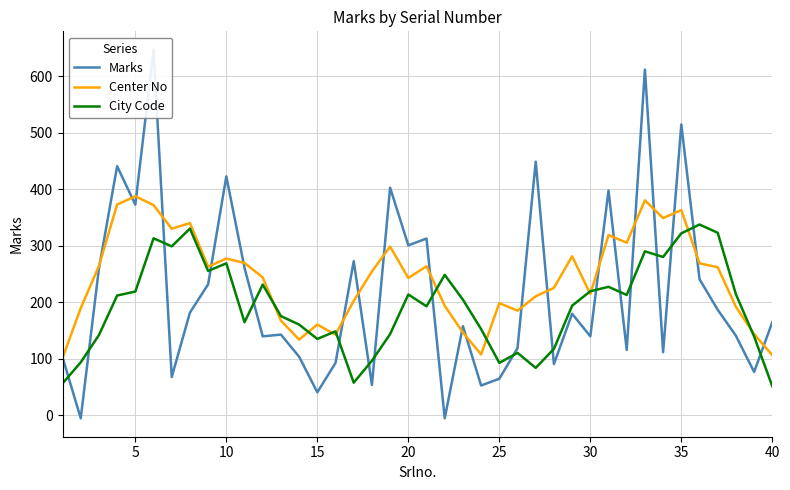

What is the lowest value of the Center No series?

101.6